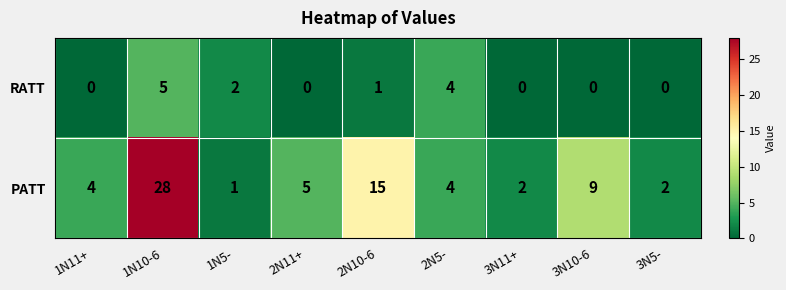

Reading left to right, extract all data points from this chart.

RATT: 0	5	2	0	1	4	0	0	0
PATT: 4	28	1	5	15	4	2	9	2